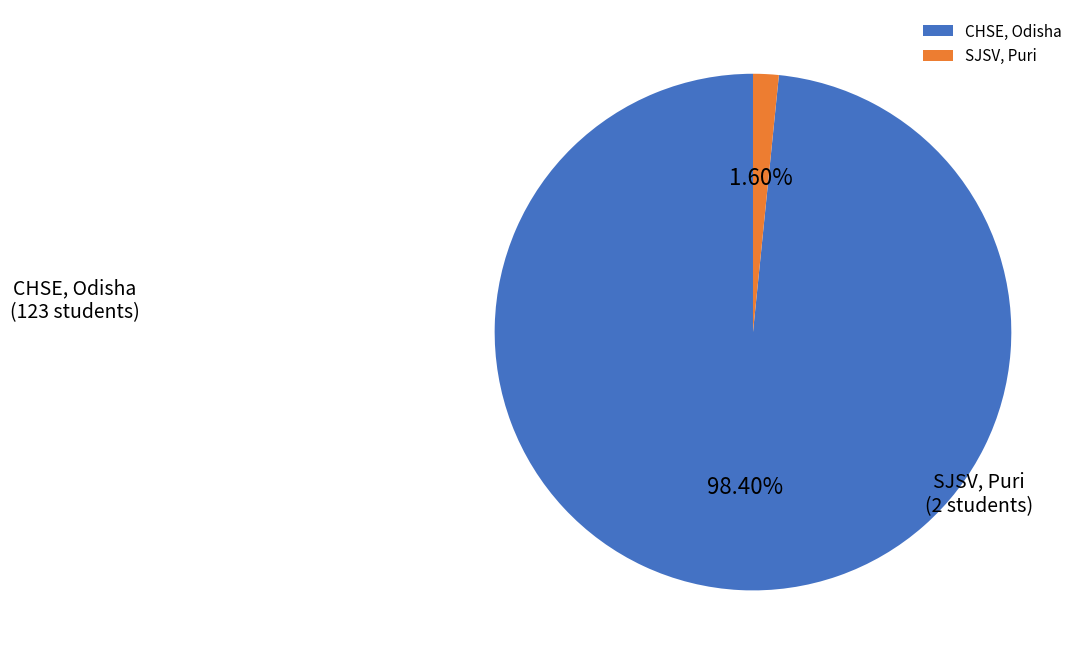

What is the largest slice in the pie chart?

CHSE, Odisha